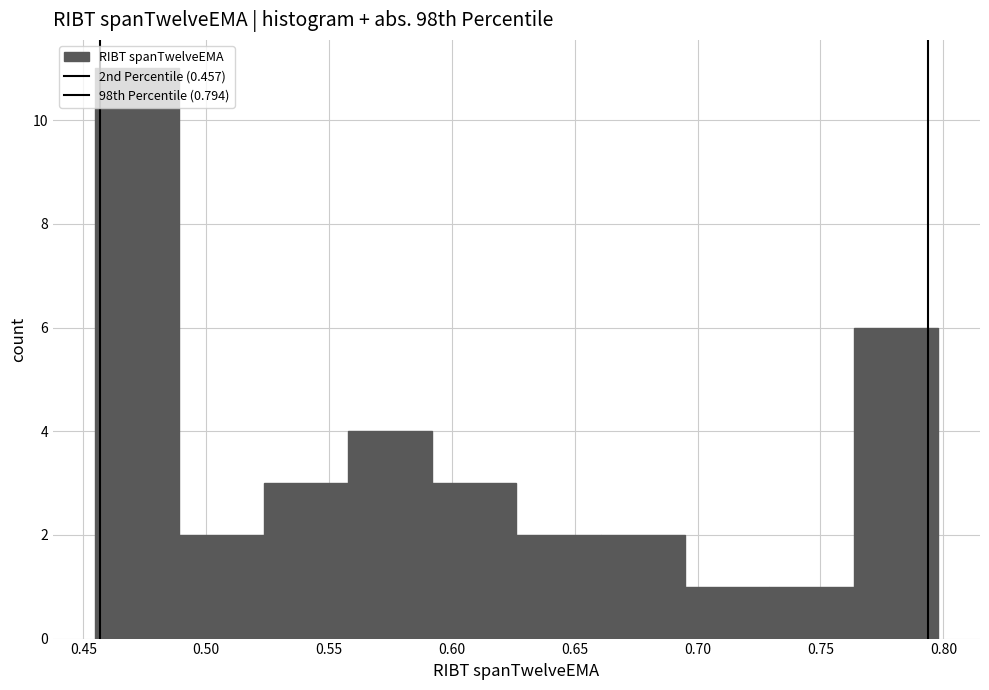

Reading left to right, list every bar in this chart as the range it spans on the x-axis followed by its height. Neither the bar edges nor the heights are printed on the chart, so give them approximately, as read against the axes.

0.455 to 0.490: 11
0.490 to 0.525: 2
0.525 to 0.560: 3
0.560 to 0.590: 4
0.590 to 0.625: 3
0.625 to 0.660: 2
0.660 to 0.695: 2
0.695 to 0.730: 1
0.730 to 0.765: 1
0.765 to 0.800: 6